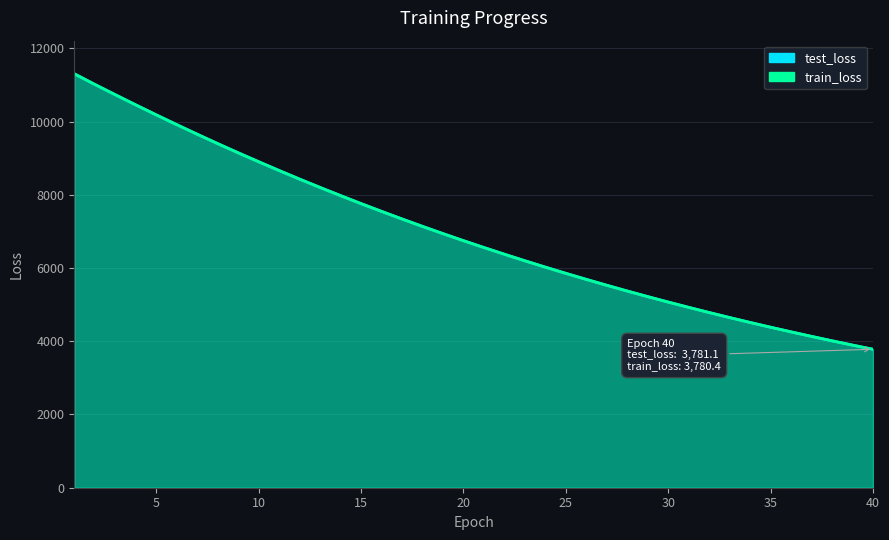

What is the greatest value displayed?

11304.9